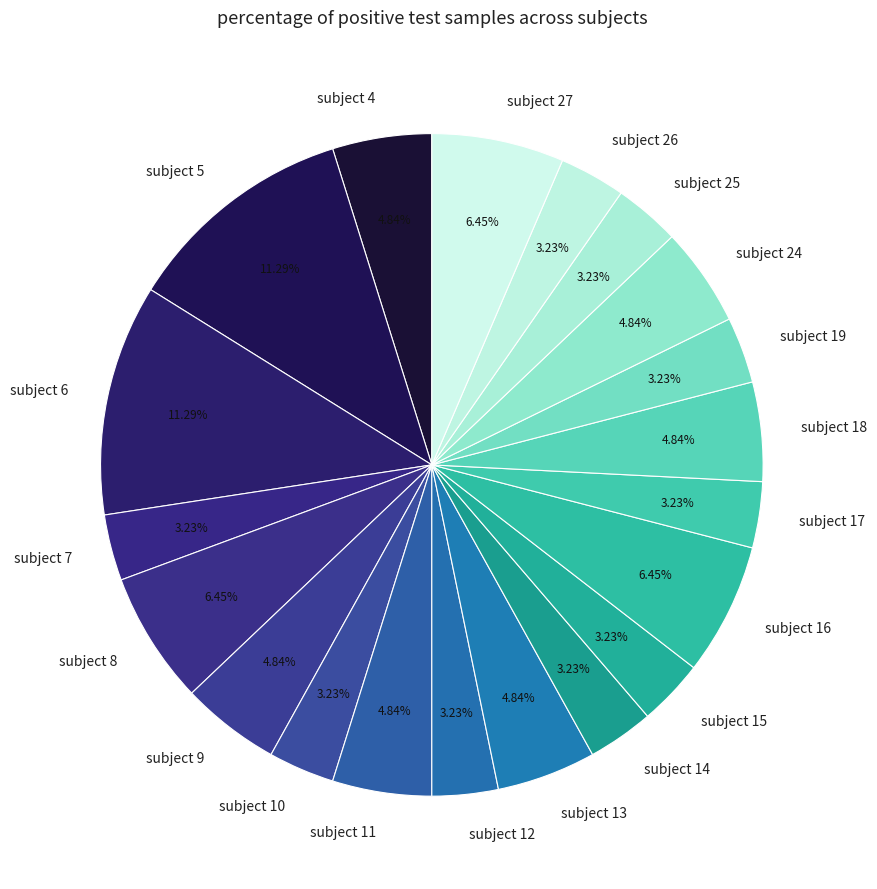

Is it true that subject 4 is 12% of the pie?

False